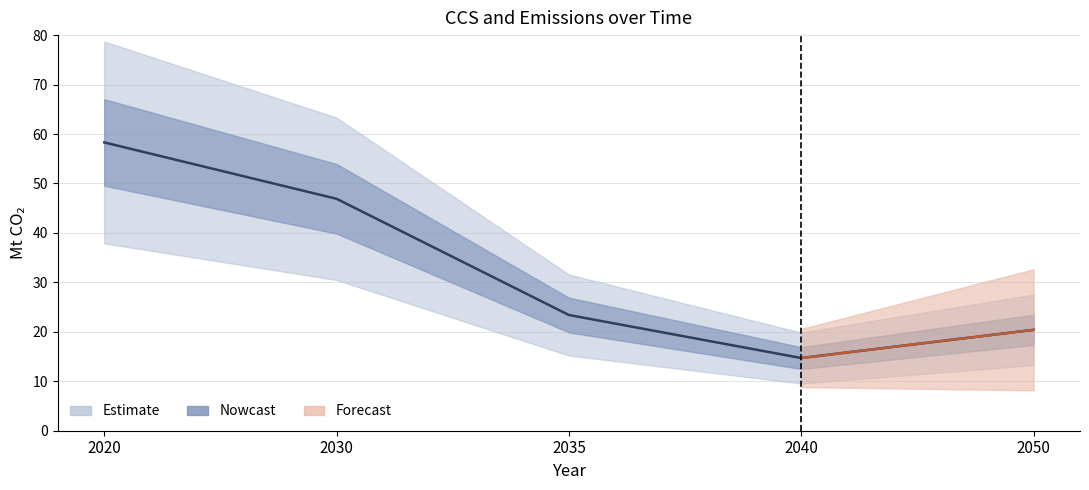

The value at 2035 is 23.4. True or false?

True